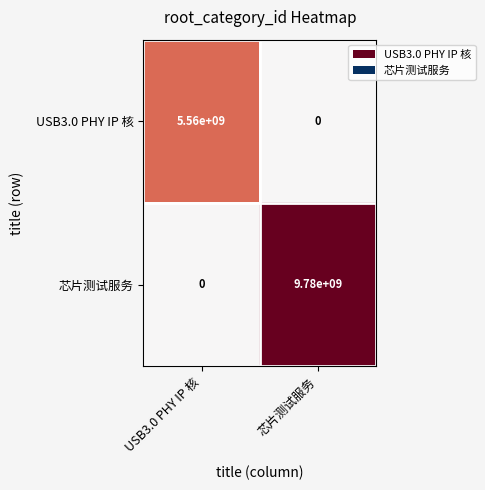

Between USB3.0 PHY IP 核 and 芯片测试服务, which series saw the biggest shift?

芯片测试服务